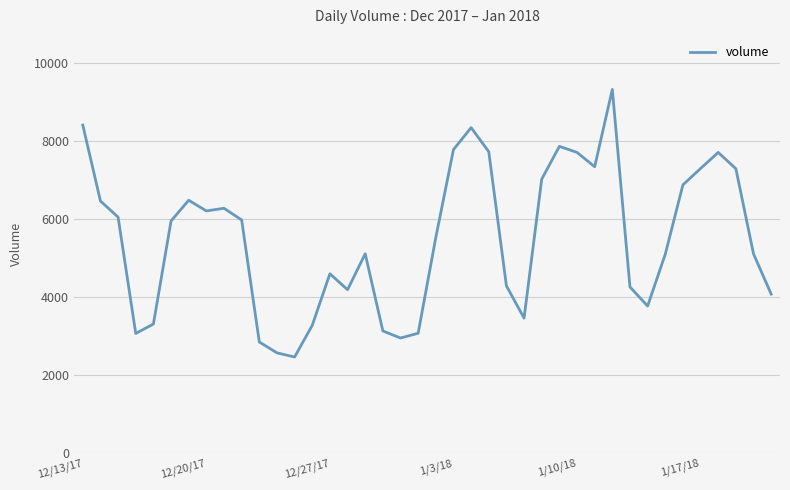

What is the maximum value shown in the chart?

9317